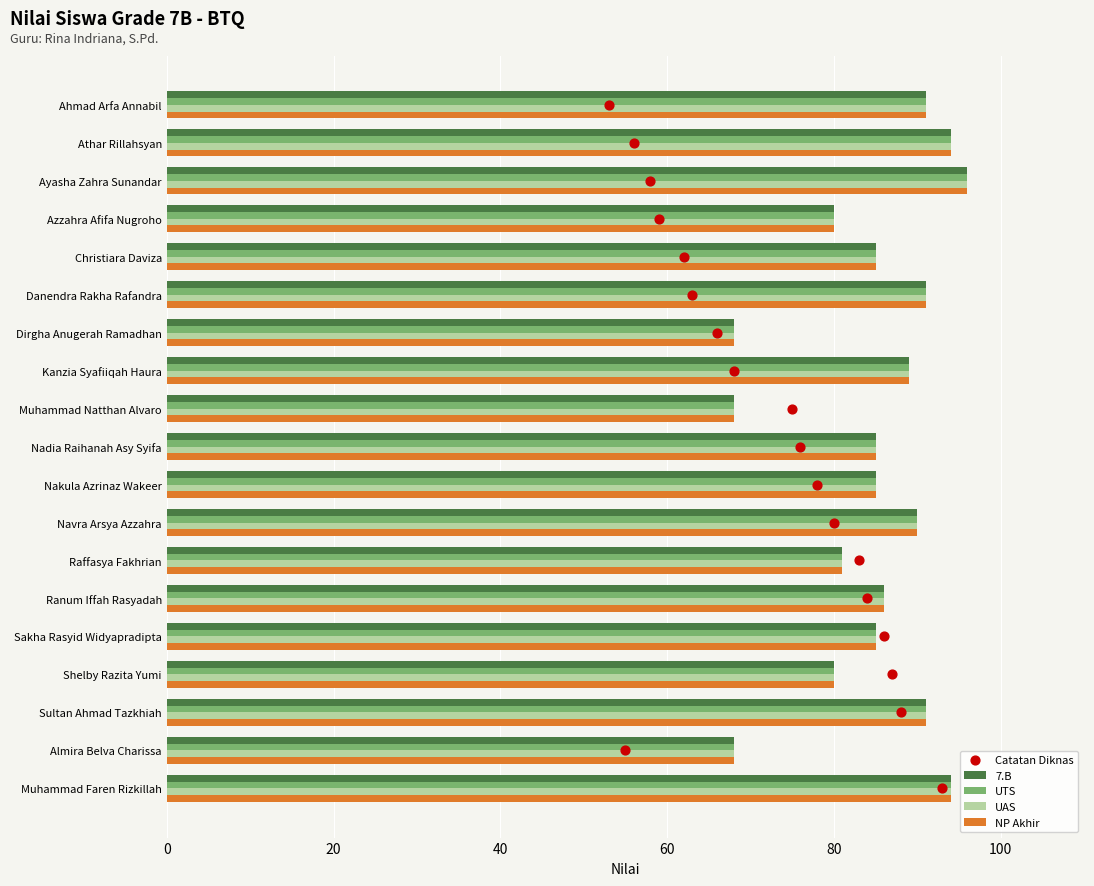

At how many categories does at least one series exceed 70?

16